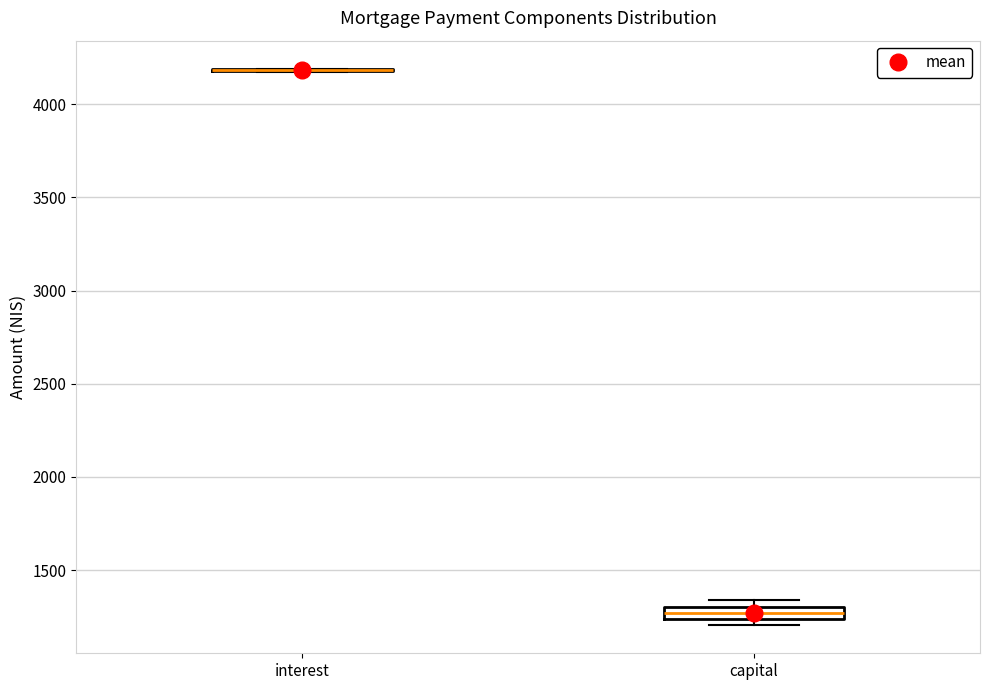

Comparing the boxes themselves (not the whiskers), which one is the tallest?

capital